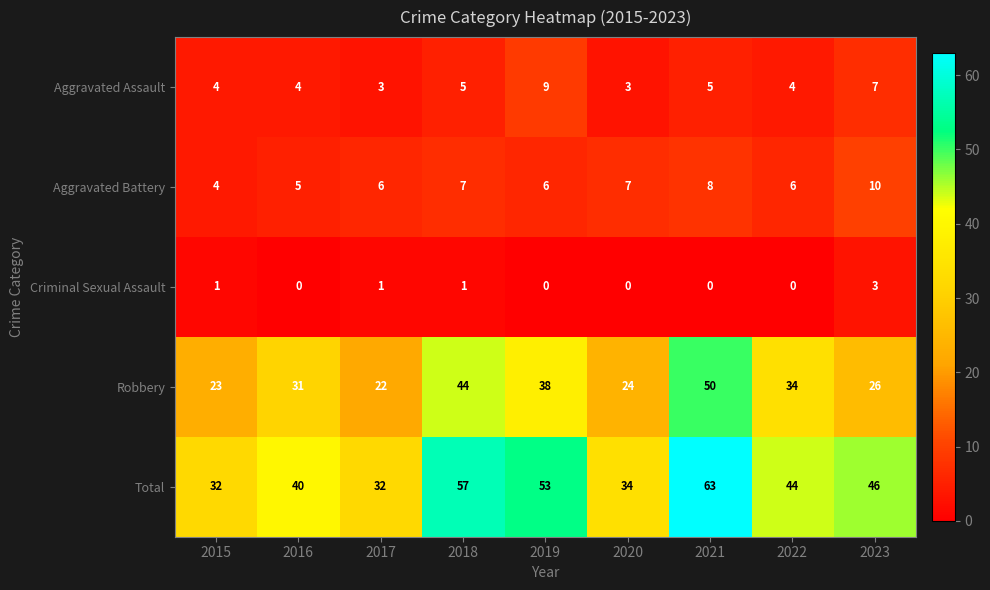

Which series has the largest total across all categories?

Total